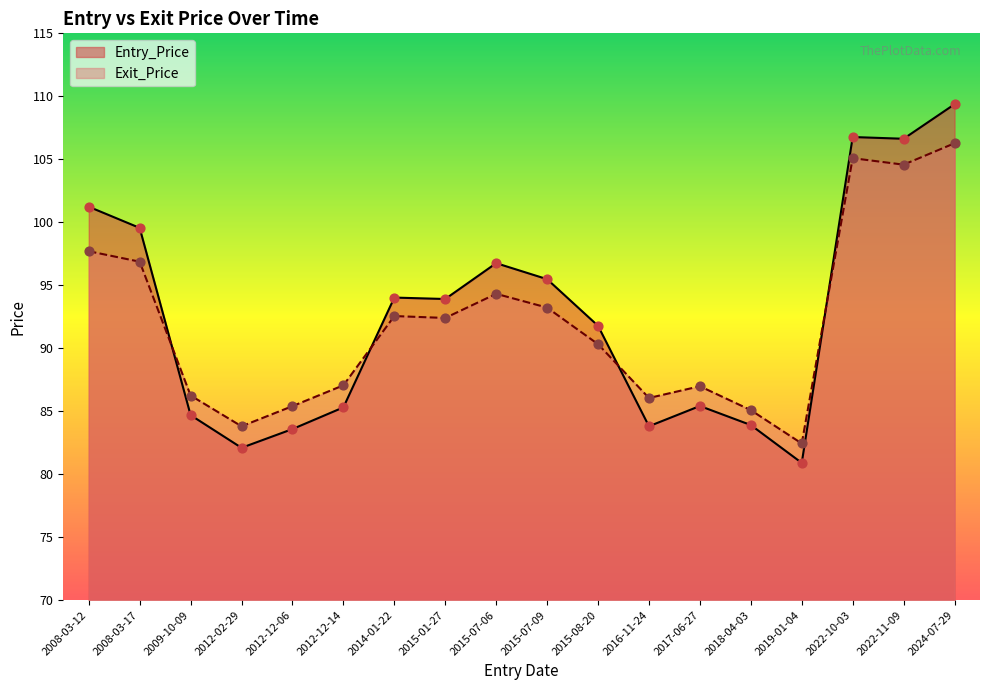

Which series has the widest spread of Y values?

Entry_Price